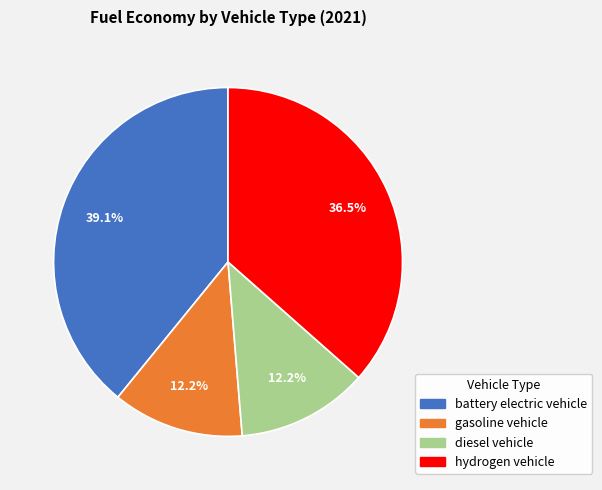

What percentage is NOT represented by diesel vehicle?

87.8%